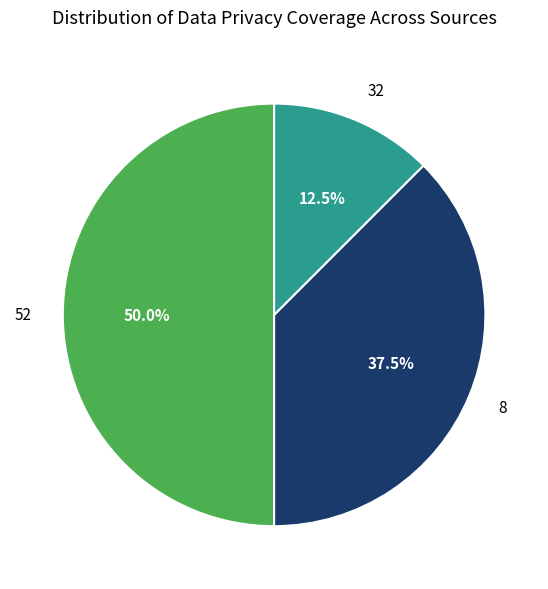

Is it true that 52 is 50% of the pie?

True